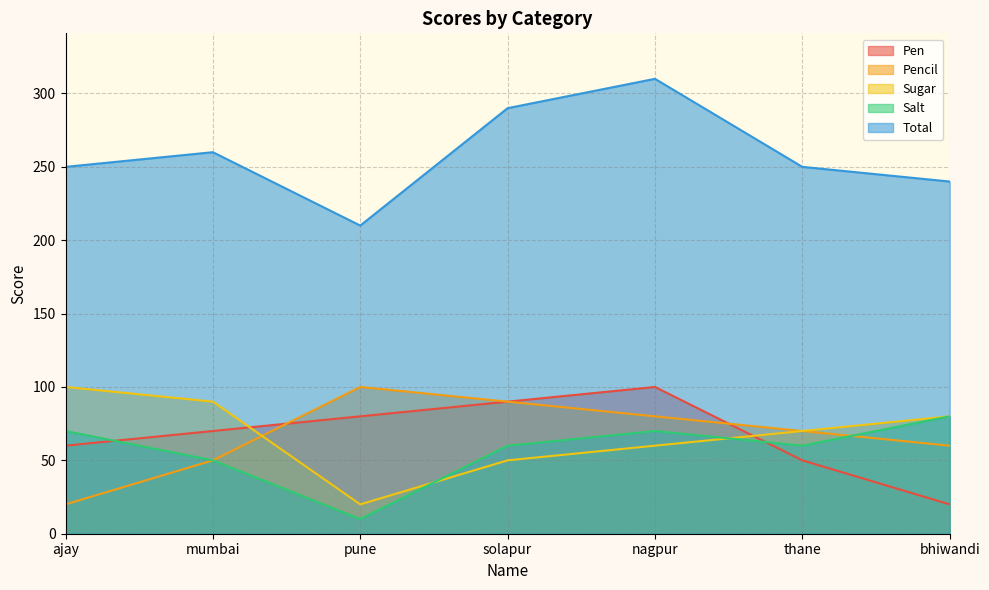

Between bhiwandi and ajay, which is larger?

ajay